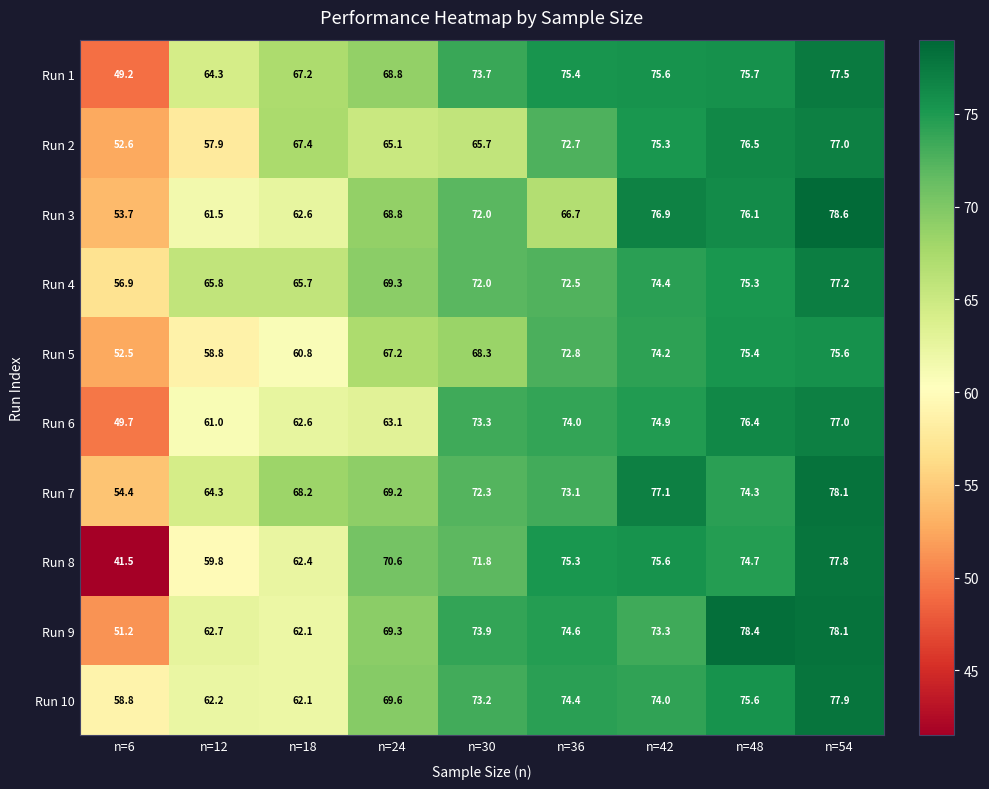

Where is Run 6 nearest to the value 63?

n=24